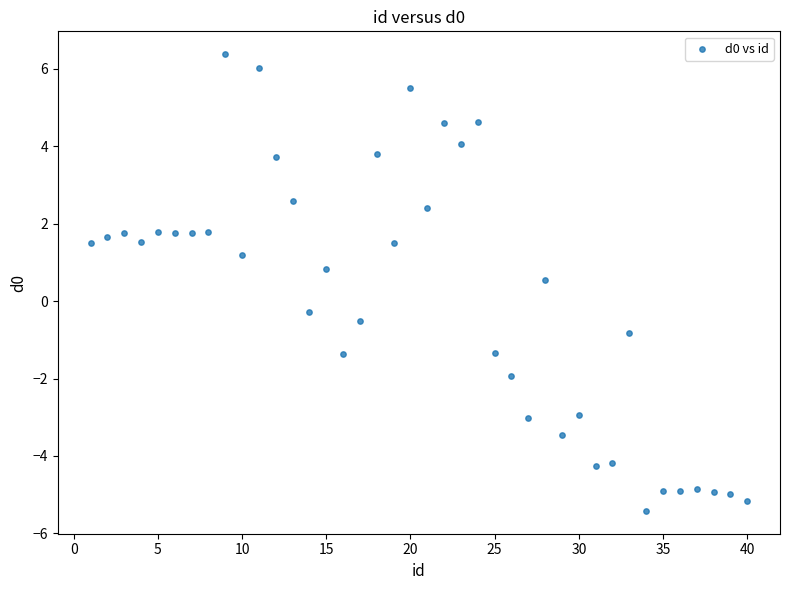

What Y value in the scatter plot is closest to 0?

-0.3